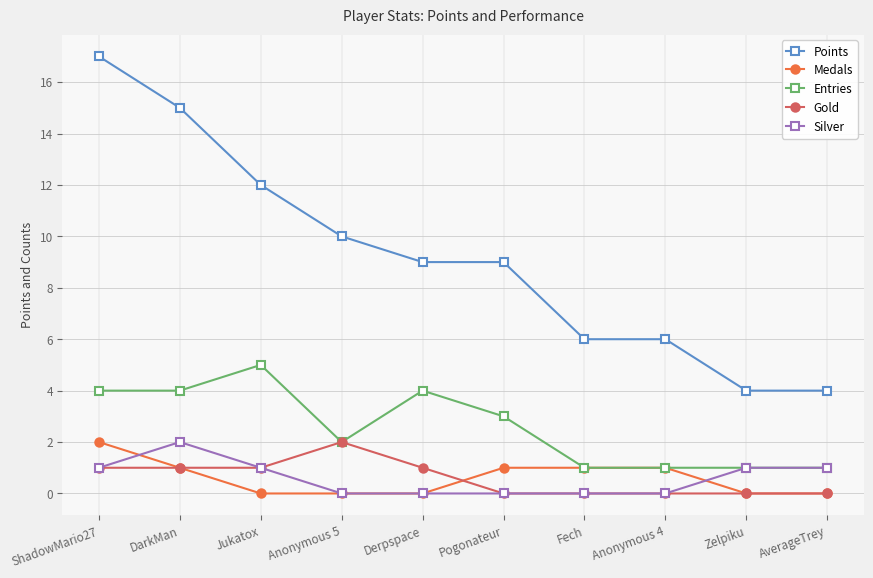

What is the sum of all Entries values?

26